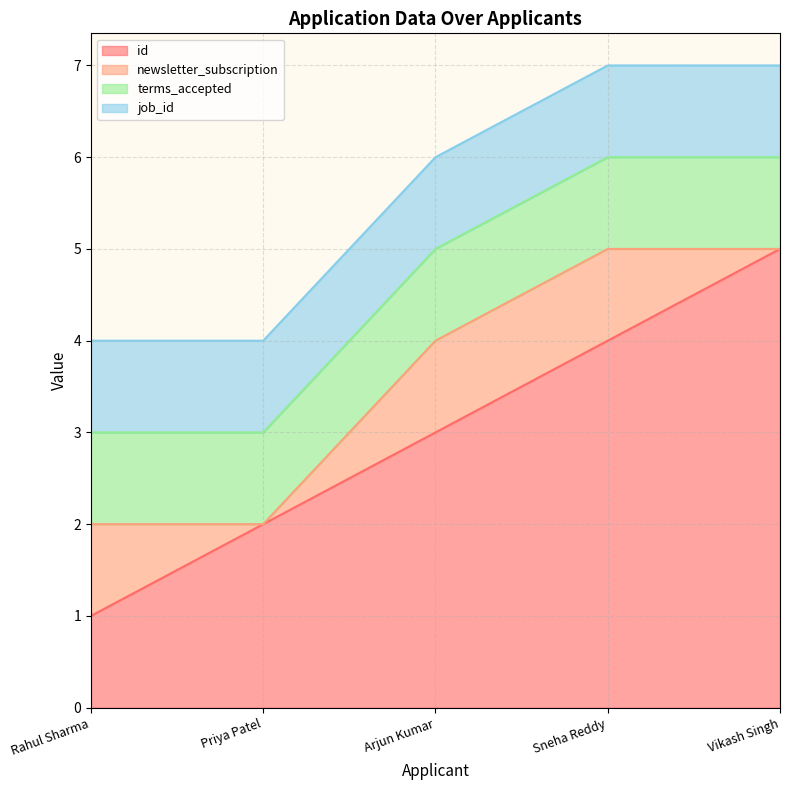

What is the highest value of the newsletter_subscription series?

1